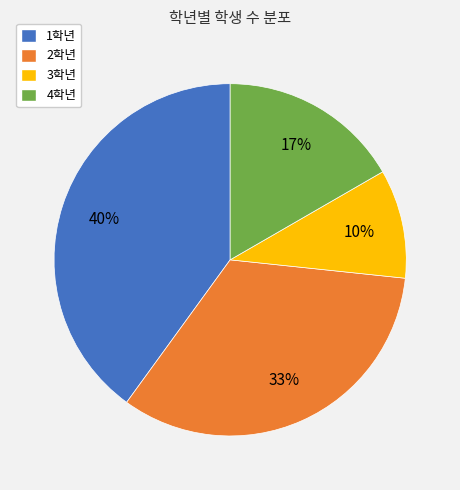

How many segments does this pie chart have?

4